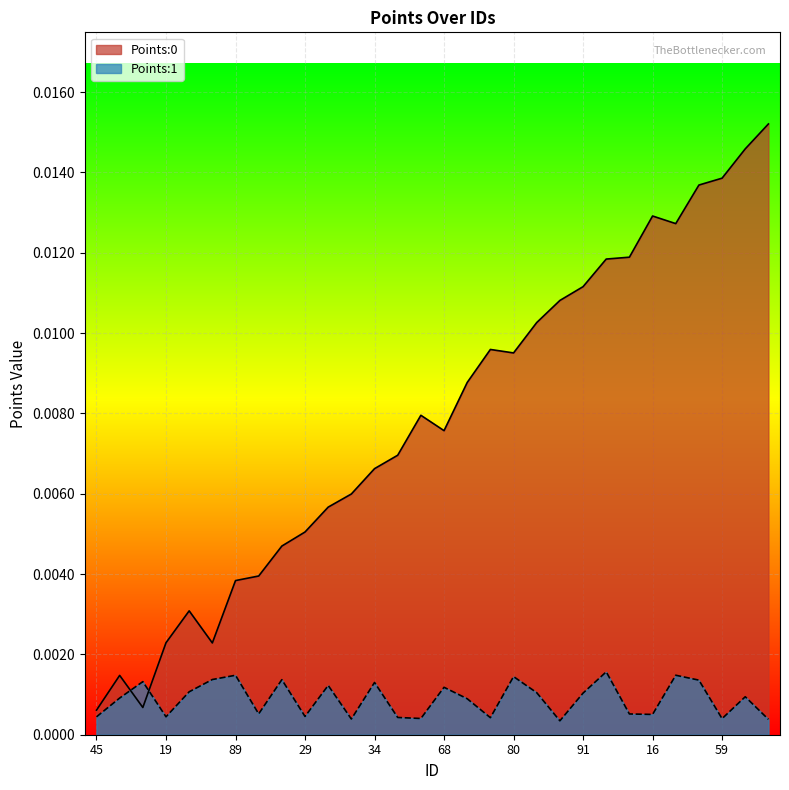

Which series has the largest total across all categories?

Points:0